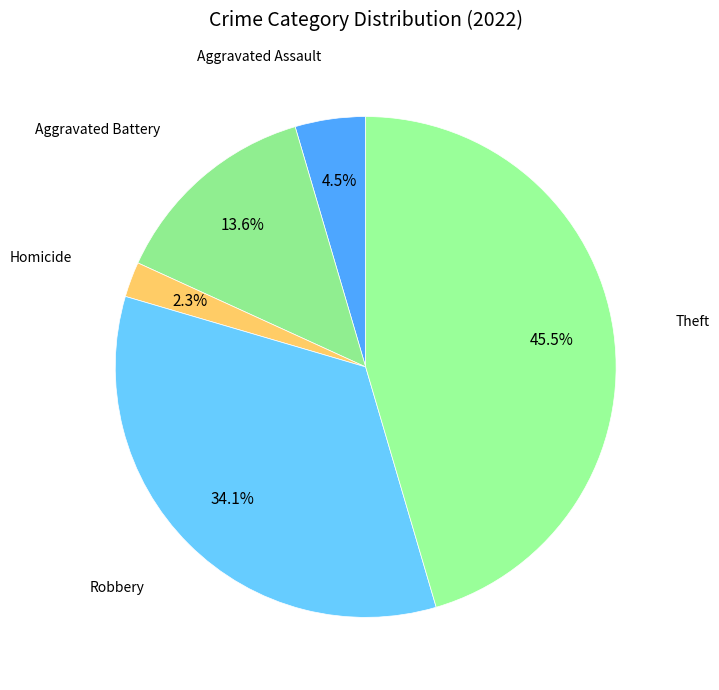

Count the number of slices in the pie.

5